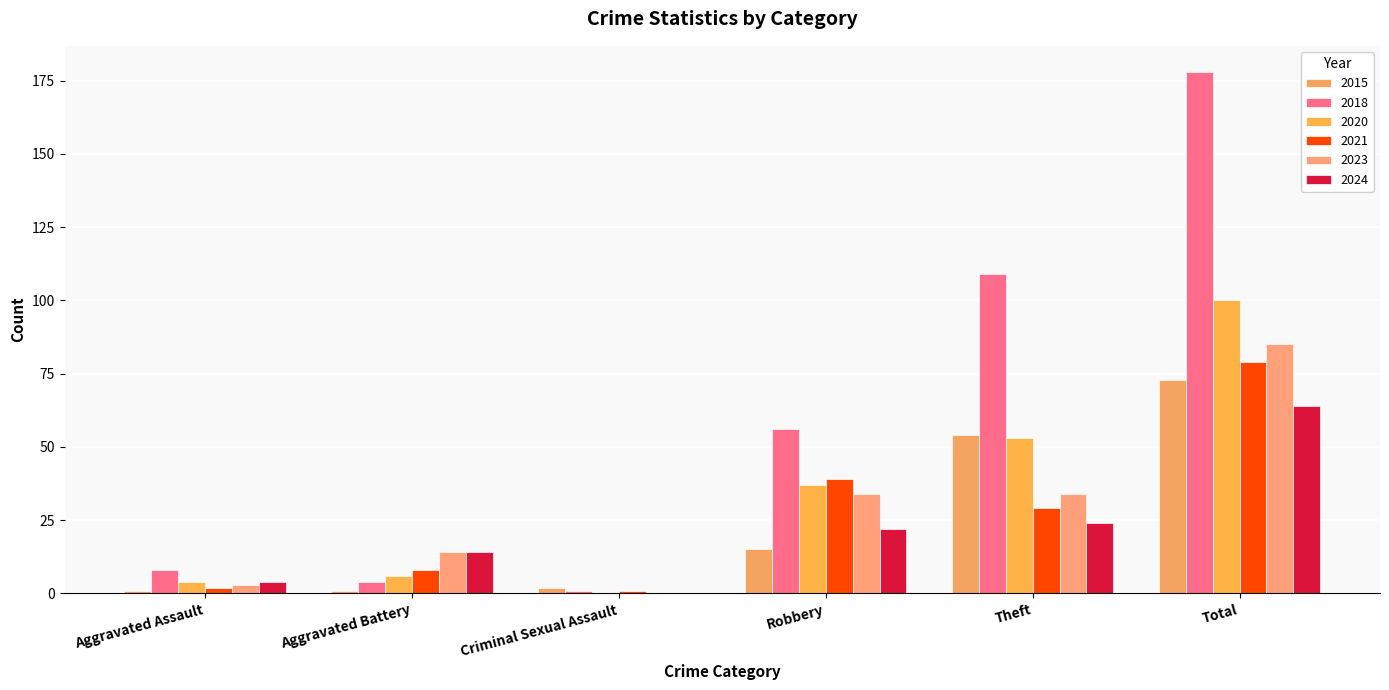

At which label does 2024 reach its peak?

Total